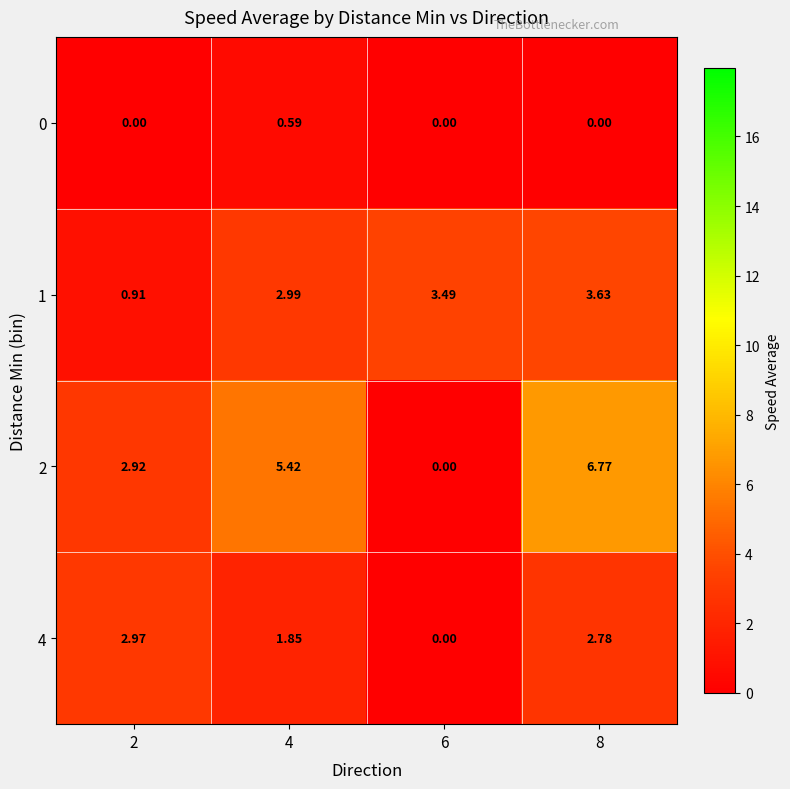

How many distinct data groups are displayed?

4